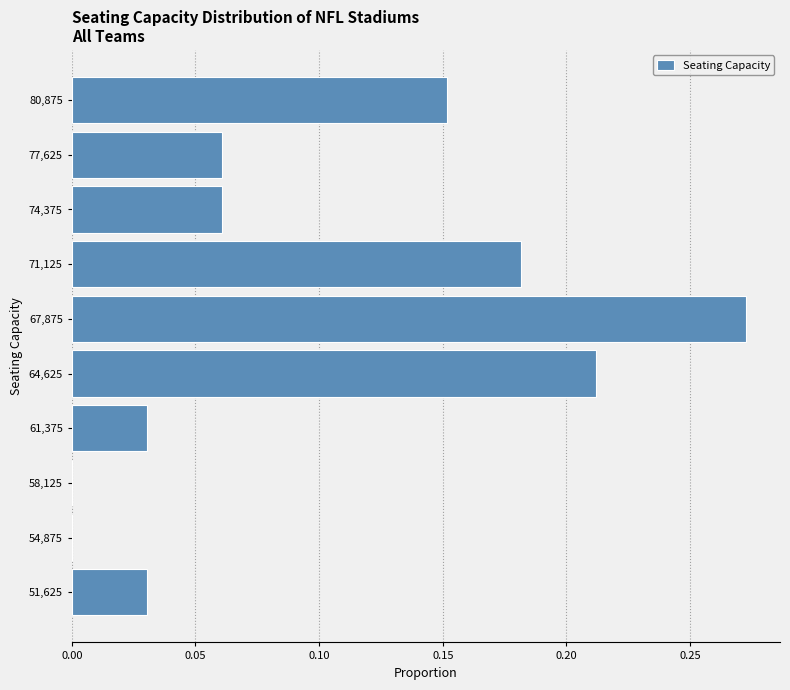

Reading bottom to top, list every bar in this chart as the range it spans on the y-axis followed by its length. Neither the bar edges nor the lengths are printed on the chart, so give them approximately, as read against the axes.

50000 to 53250: 0.030
53250 to 56500: 0
56500 to 59750: 0
59750 to 63000: 0.030
63000 to 66250: 0.210
66250 to 69500: 0.275
69500 to 72750: 0.180
72750 to 76000: 0.060
76000 to 79250: 0.060
79250 to 82500: 0.150